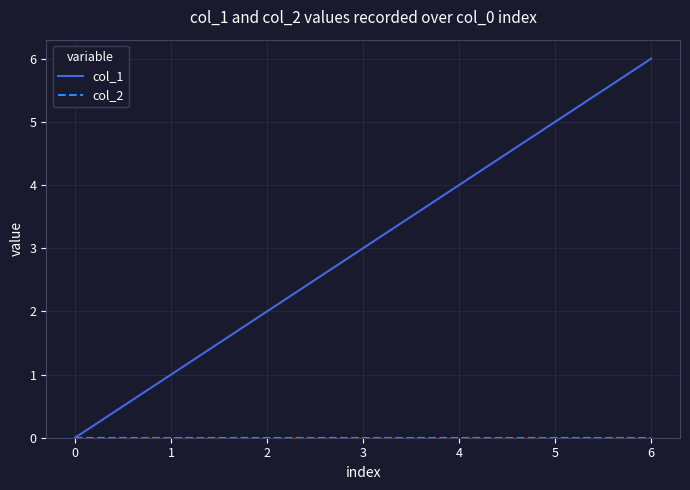

Rank the categories by col_1 value from highest to lowest.

6, 5, 4, 3, 2, 1, 0